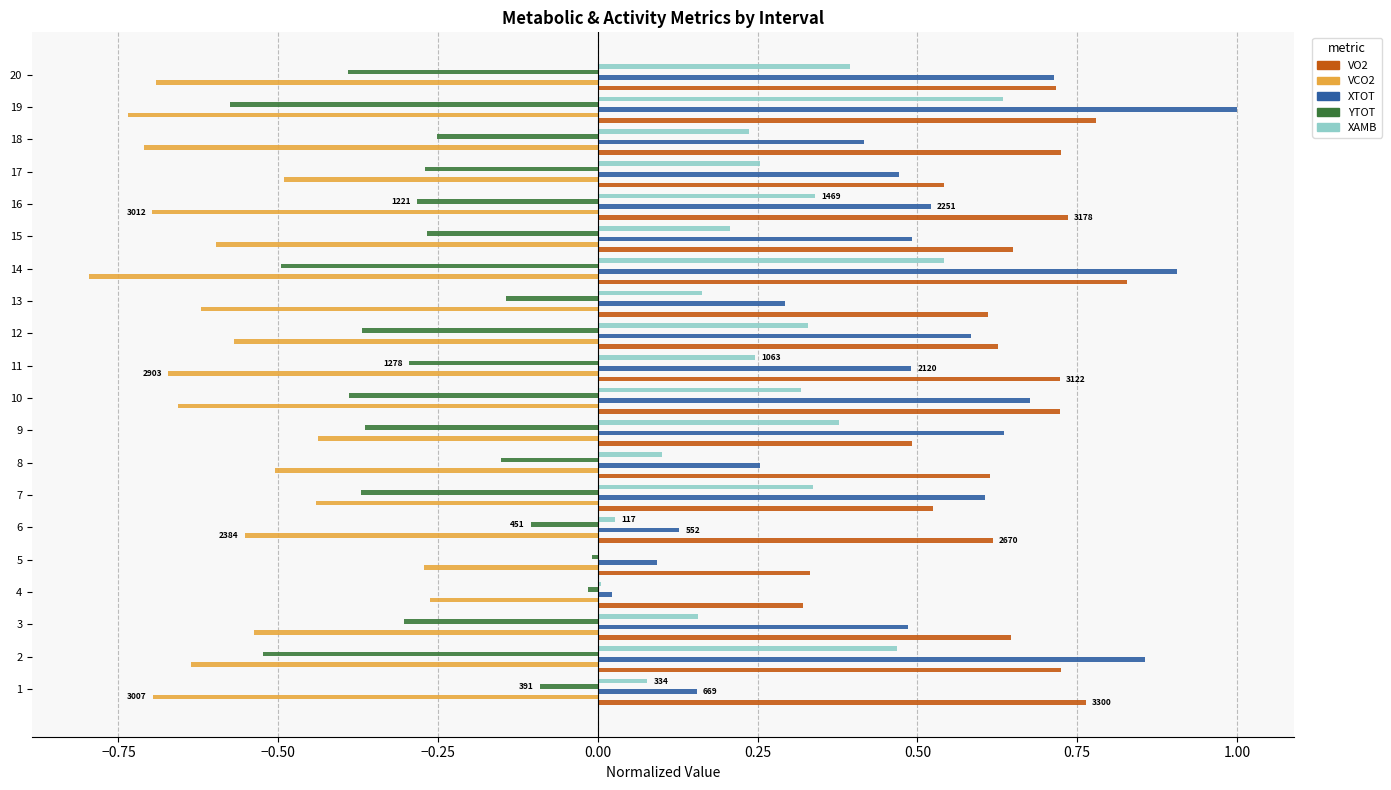

True or false: YTOT has a value of -0.3 at 11.

True